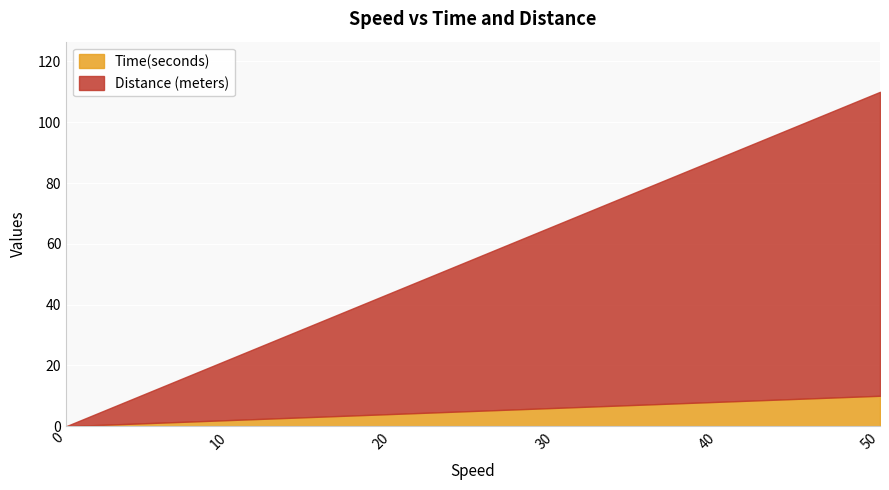

Reading left to right, extract all data points from this chart.

Time(seconds): 0=0	10=2	20=4	30=6	40=8	50=10
Distance (meters): 0=0	10=20	20=40	30=60	40=80	50=100